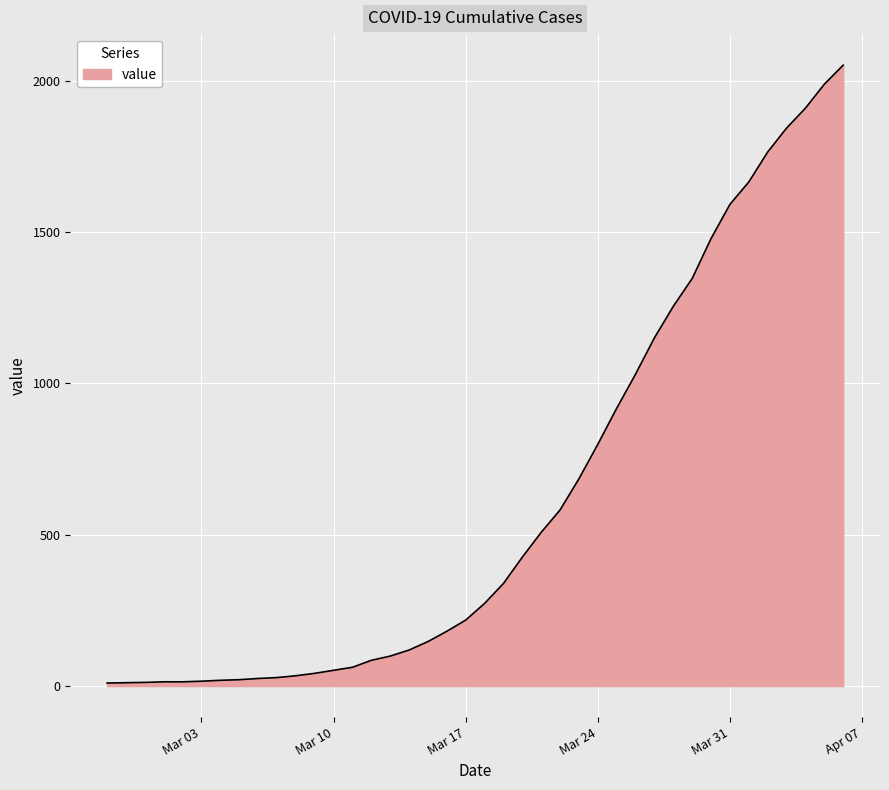

What is the maximum value shown in the chart?

2052